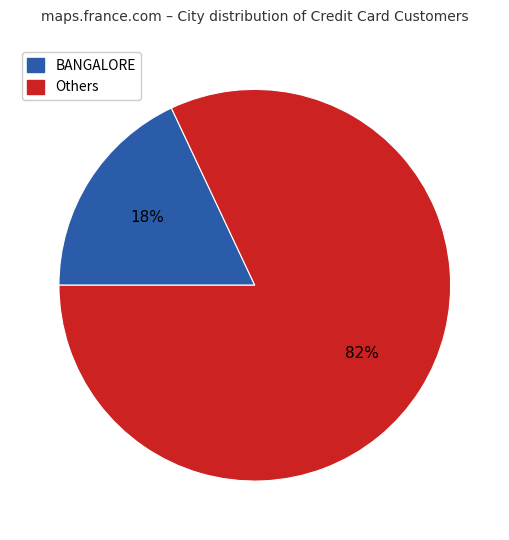

Is it true that Others is 82% of the pie?

True